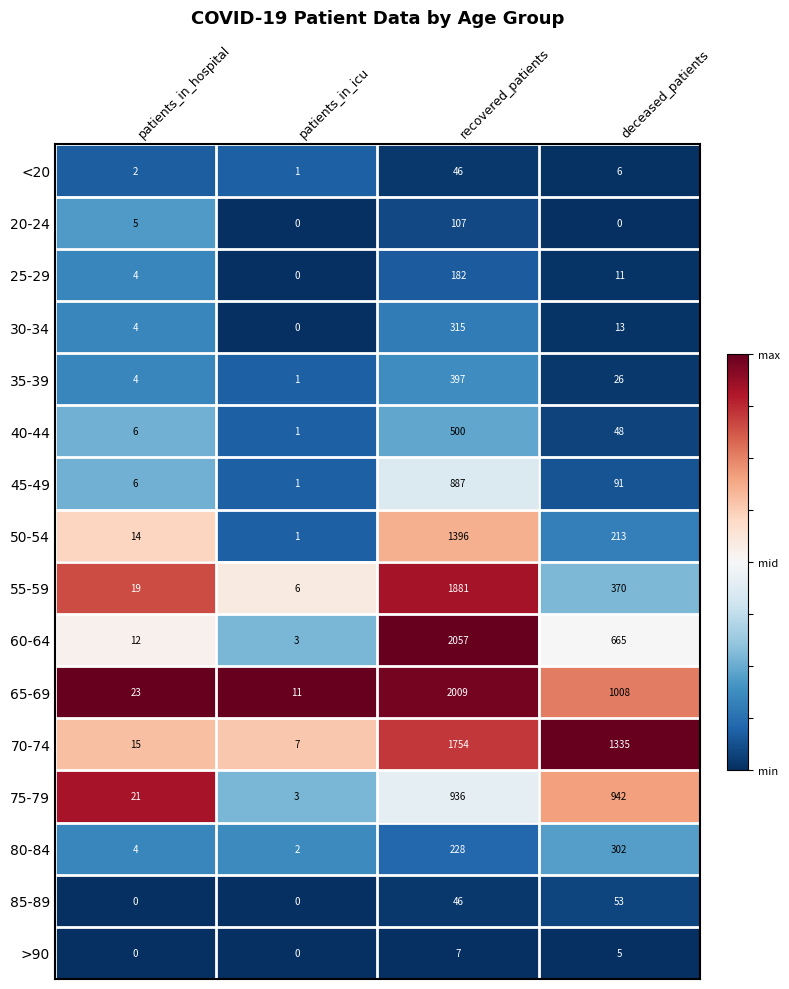

Which series has the largest total across all categories?

70-74